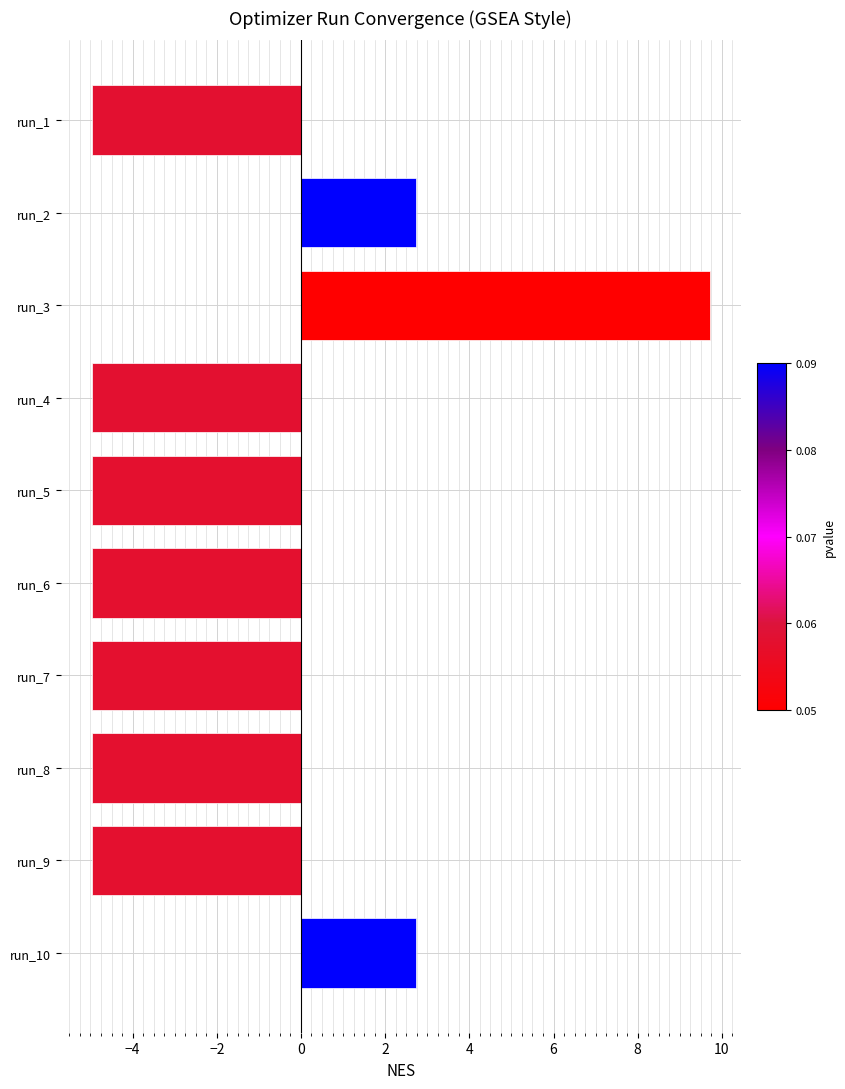

What is the value of the 4th bar from the top?

-5.0